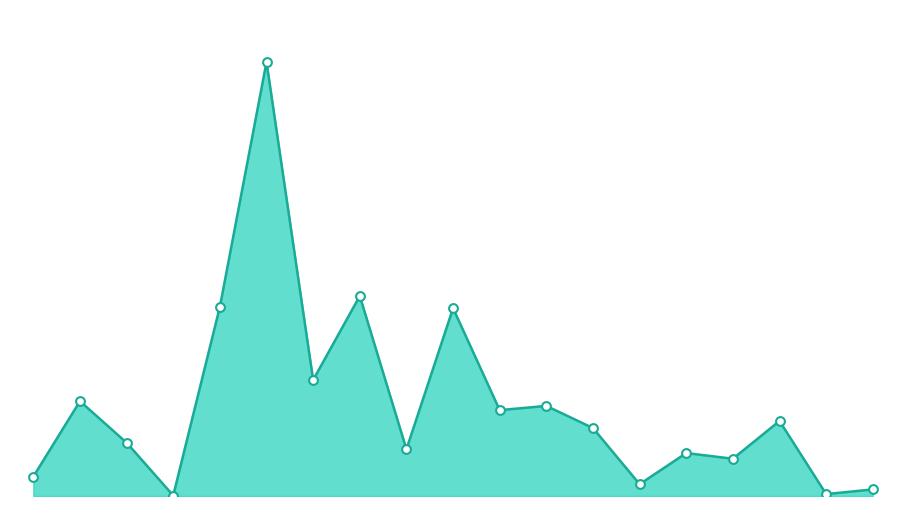

Which series reaches the minimum Y coordinate?

报送总数线